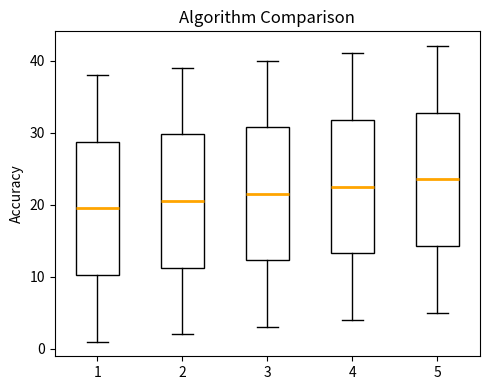

Reading left to right, transcribe this box plot: for each box, give where its median line is, the range the box spans, and where its two whiskers end, as read against the y-axis. The values are not printed on the chart, so give them approximately, as read against the axis.

1: median 20, box 10 to 29, whiskers 1 to 38
2: median 21, box 11 to 30, whiskers 2 to 39
3: median 22, box 12 to 31, whiskers 3 to 40
4: median 23, box 13 to 32, whiskers 4 to 41
5: median 24, box 14 to 33, whiskers 5 to 42